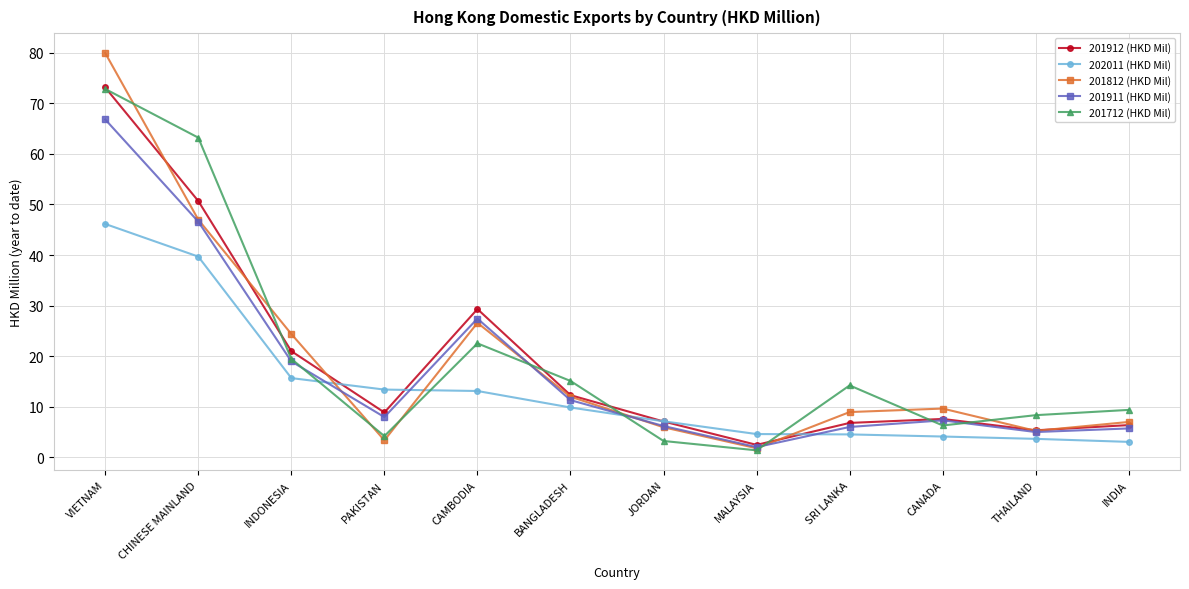

Rank the categories by 201712 (HKD Mil) value from highest to lowest.

VIETNAM, CHINESE MAINLAND, CAMBODIA, INDONESIA, BANGLADESH, SRI LANKA, INDIA, THAILAND, CANADA, PAKISTAN, JORDAN, MALAYSIA